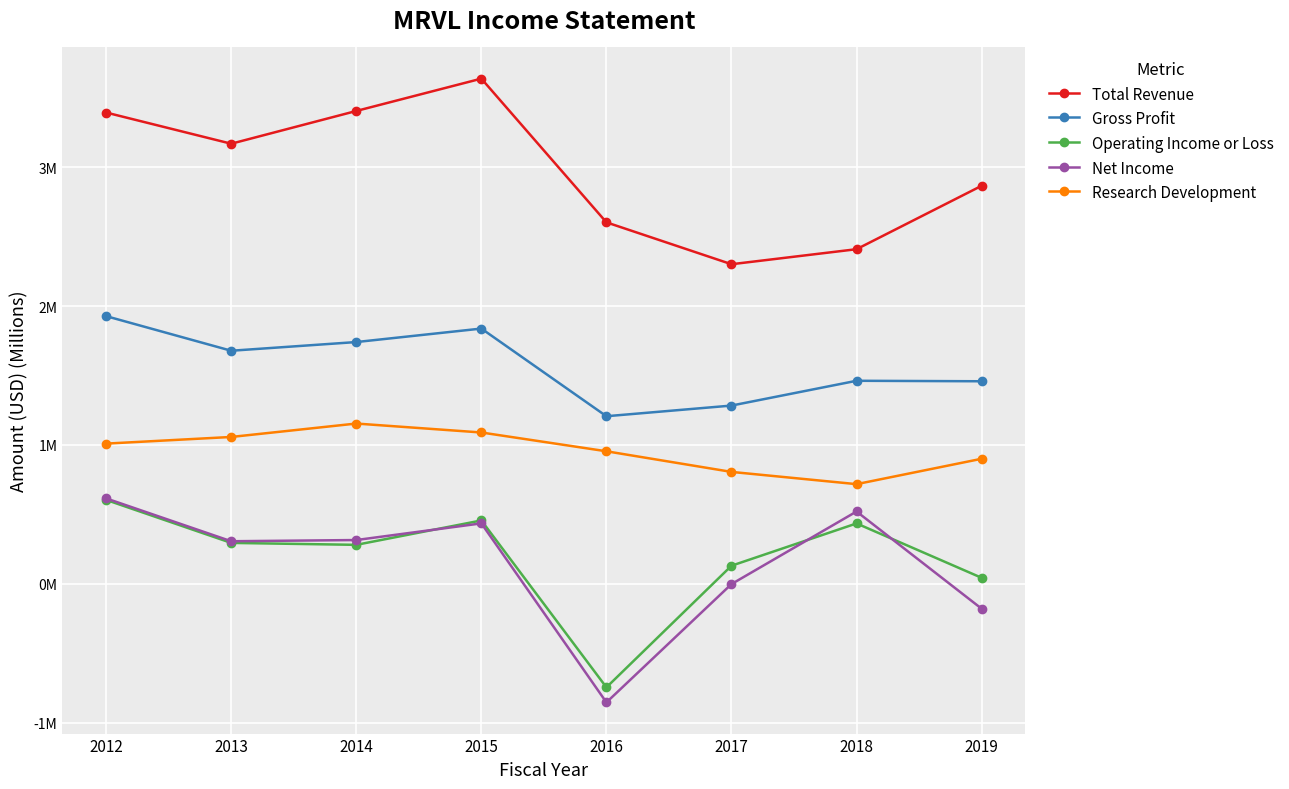

What is the total value across all series at 2019?

5.1